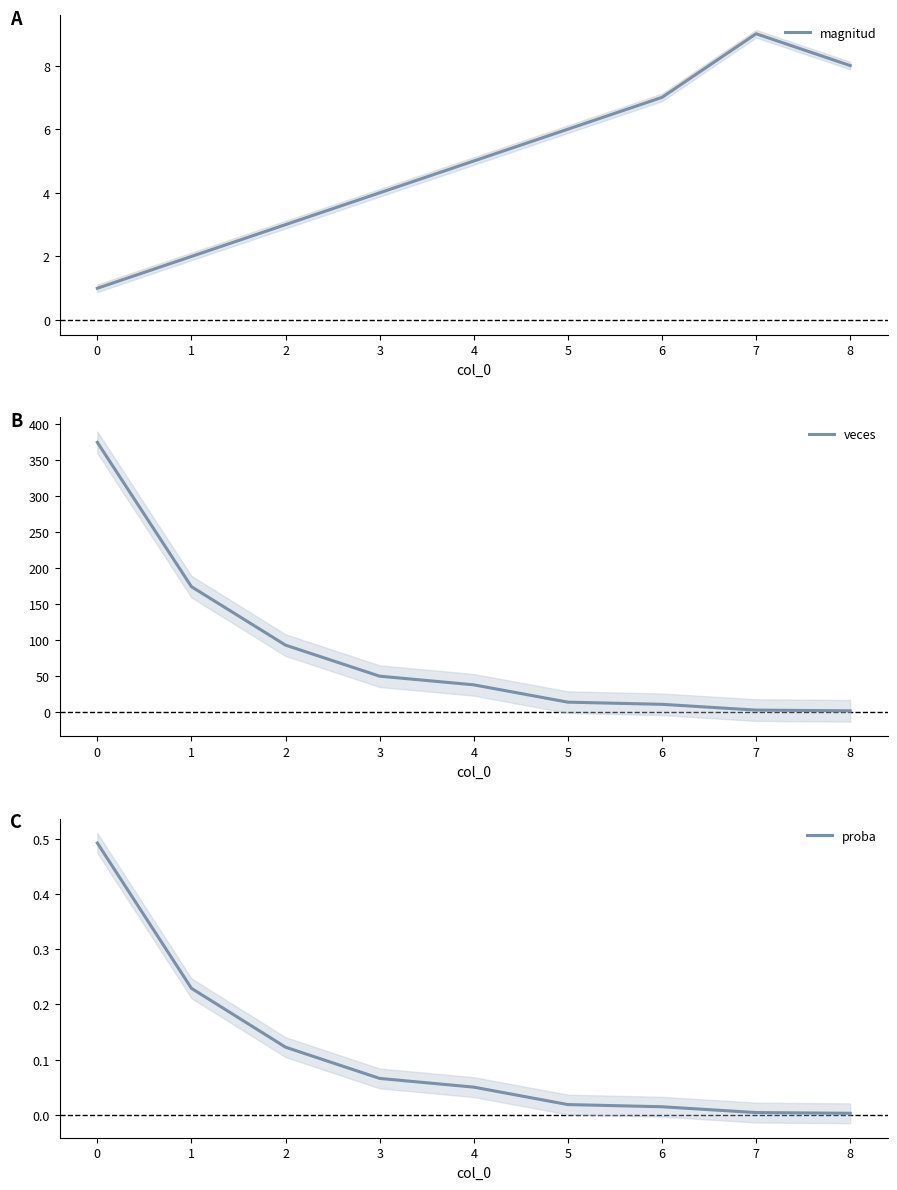

Rank the categories by magnitud value from highest to lowest.

7, 8, 6, 5, 4, 3, 2, 1, 0